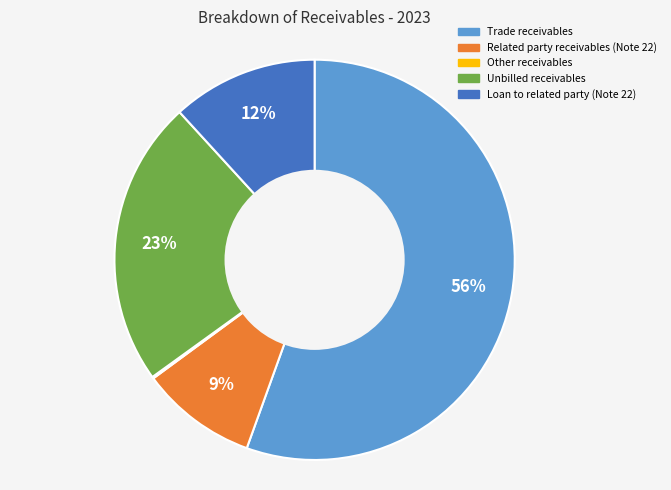

Is it true that Trade receivables is 50% of the pie?

False